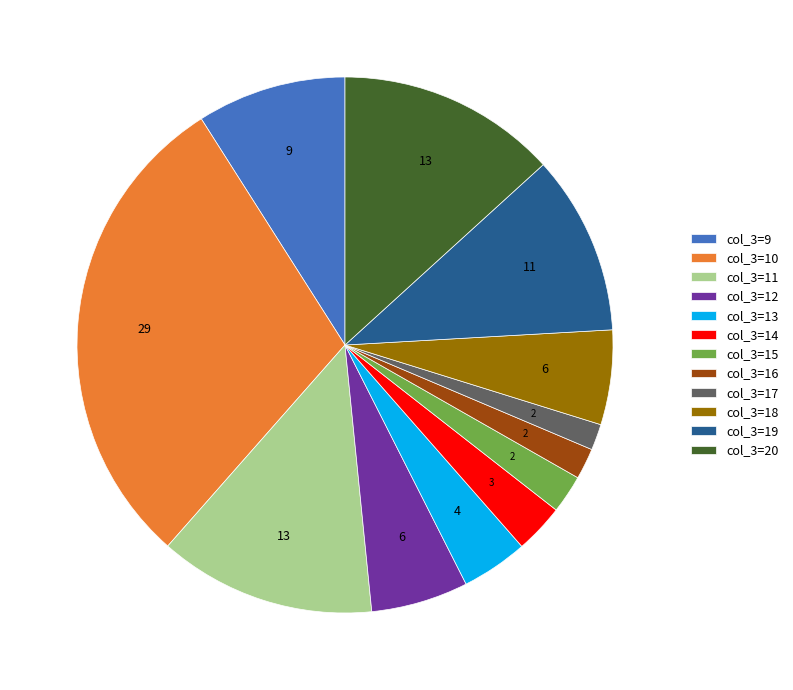

Between col_3=11 and col_3=15, which is larger?

col_3=11